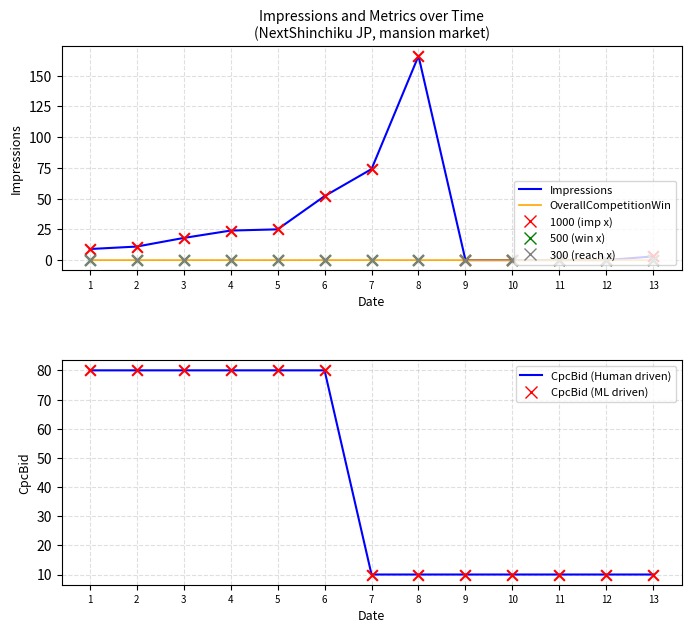

Which series has the largest total across all categories?

CpcBid (Human driven)